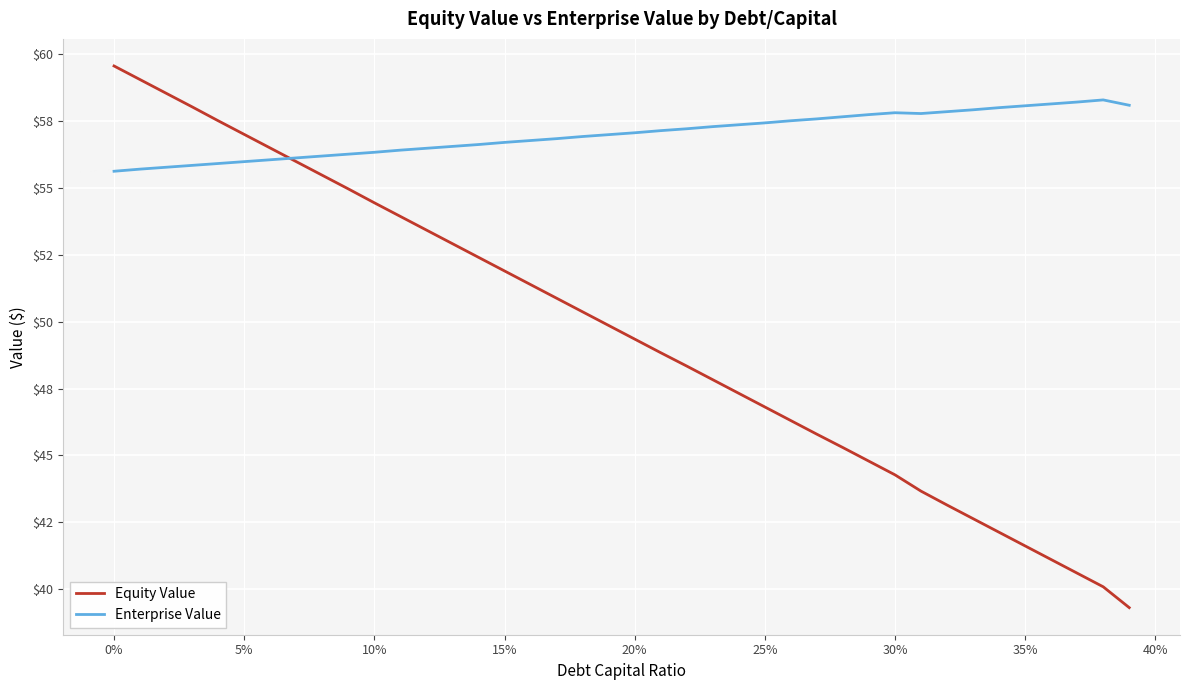

List the series in order of their overall mean, highest first.

Enterprise Value, Equity Value